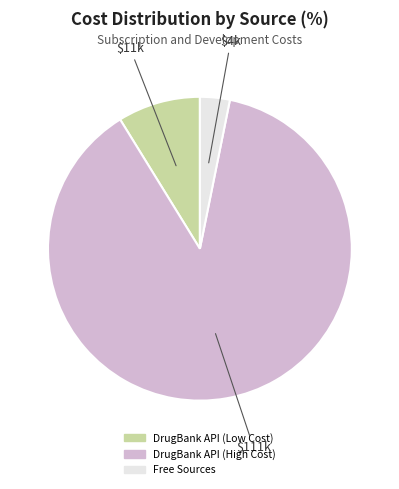

What is the majority slice?

DrugBank API (High Cost)